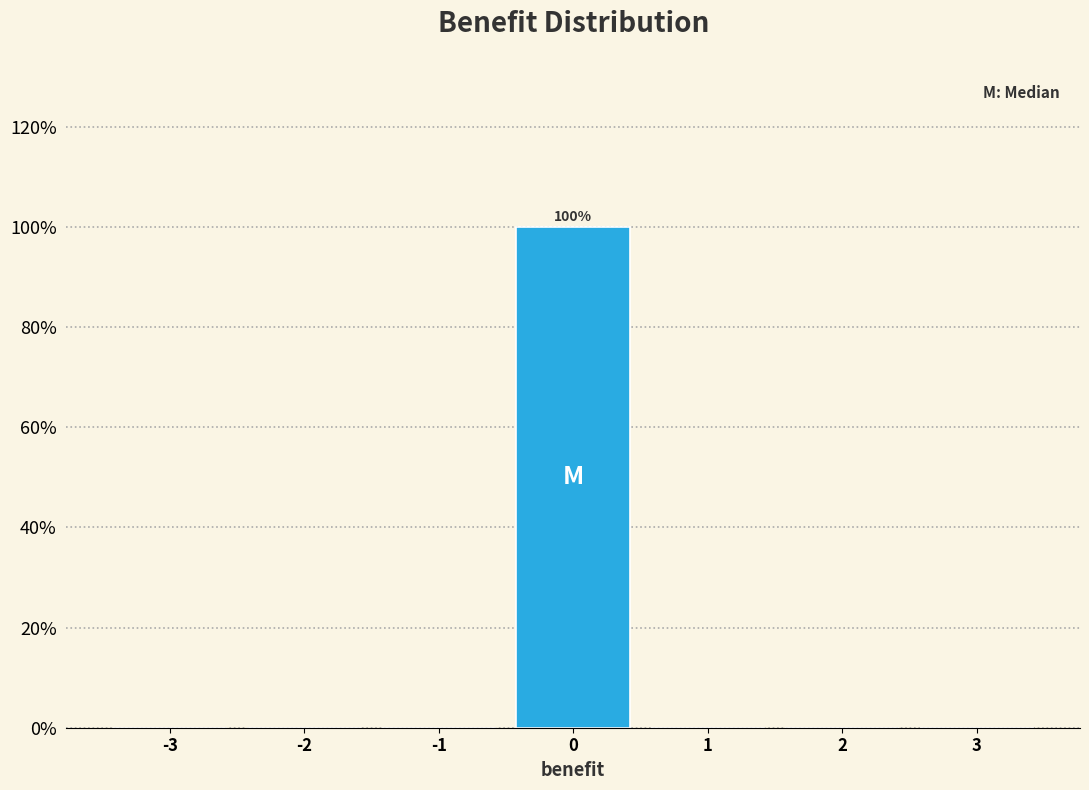

Reading left to right, extract all data points from this chart.

-3=0	-2=0	-1=0	0=100	1=0	2=0	3=0